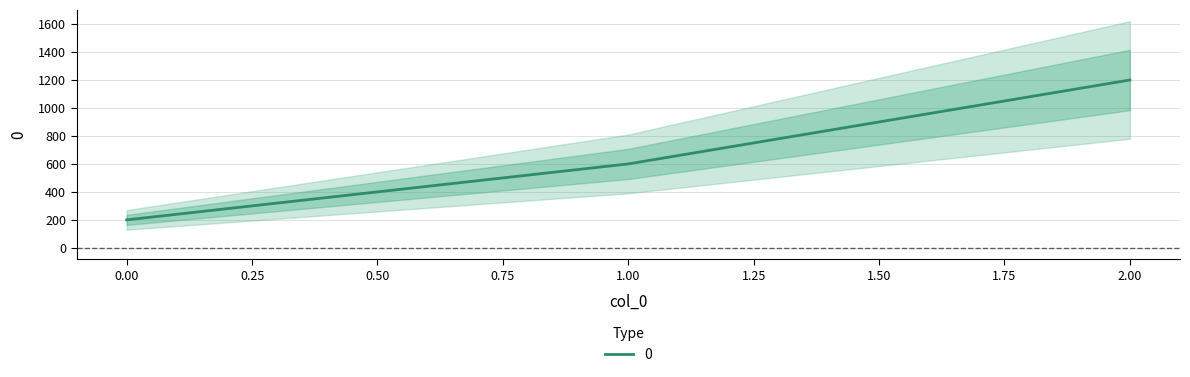

What value does the data have at 0?

200